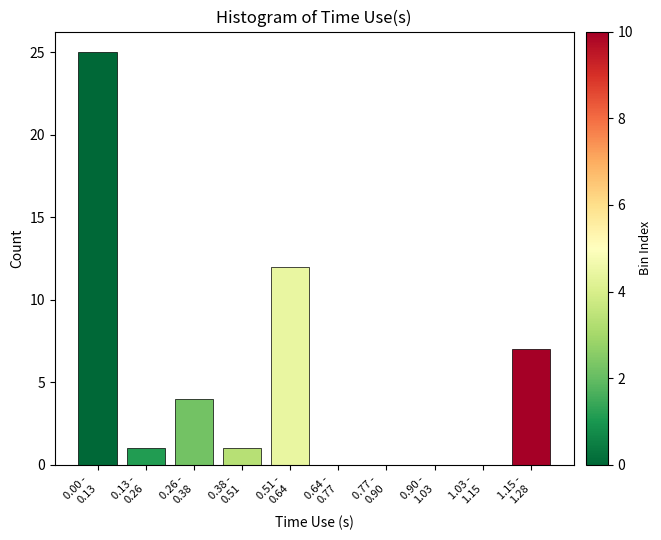

What is the sum of all values?

50